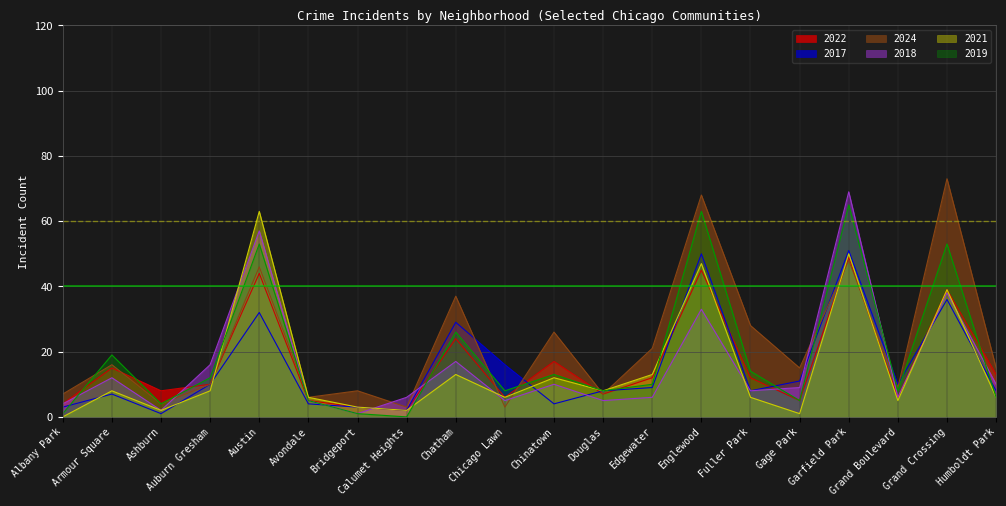

Which category has the lowest value in the 2024 series?

Calumet Heights